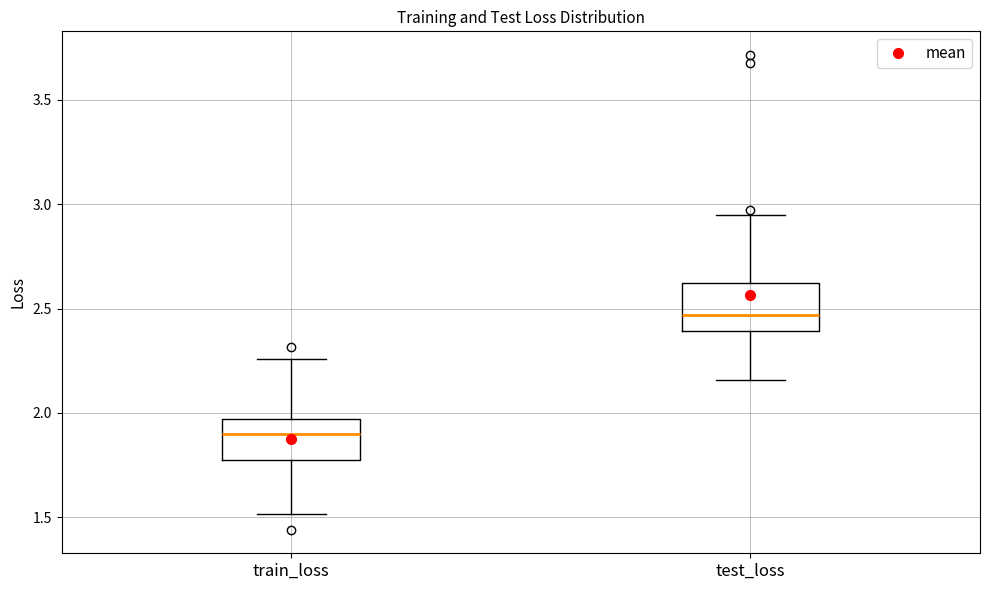

Reading left to right, transcribe this box plot: for each box, give where its median line is, the range the box spans, and where its two whiskers end, as read against the y-axis. The values are not printed on the chart, so give them approximately, as read against the axis.

train_loss: median 1.90, box 1.75 to 1.95, whiskers 1.50 to 2.25
test_loss: median 2.45, box 2.40 to 2.60, whiskers 2.15 to 2.95